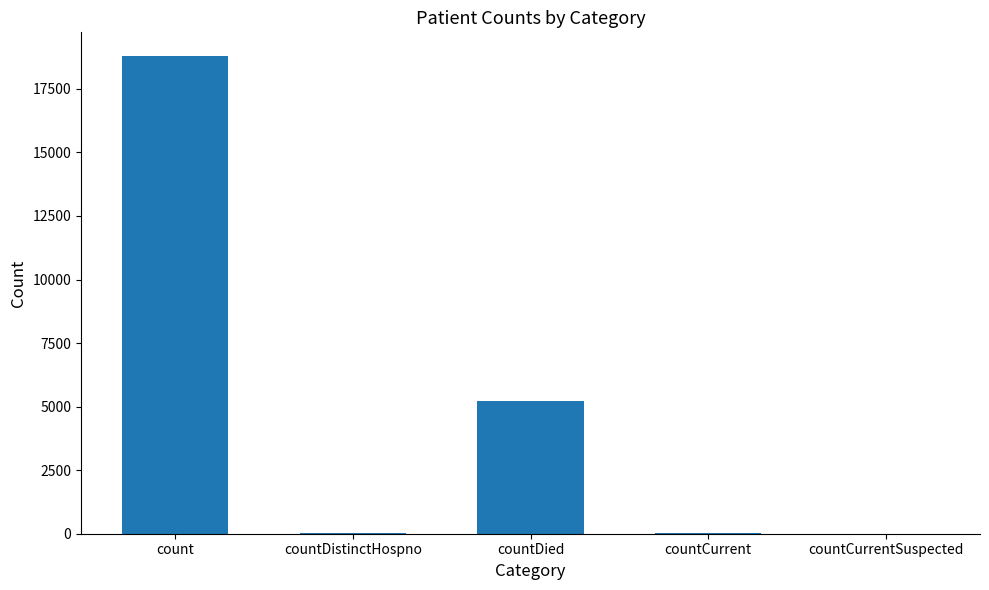

Where is the data nearest to the value 9393?

countDied